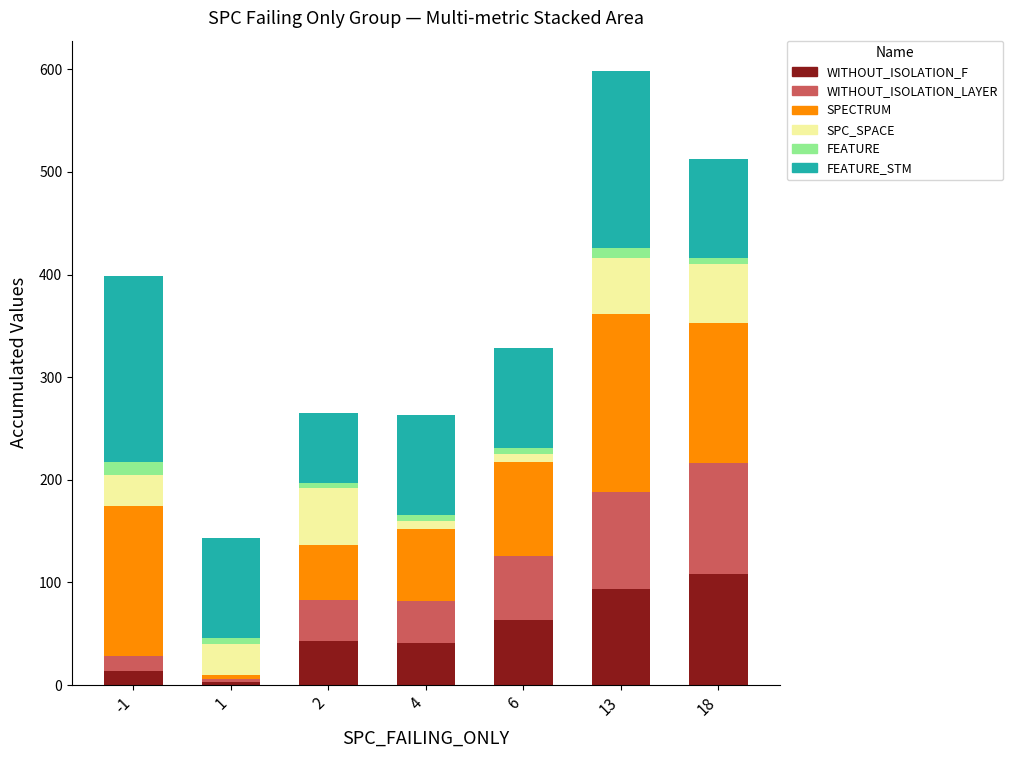

At which category is the sum across all series the highest?

13